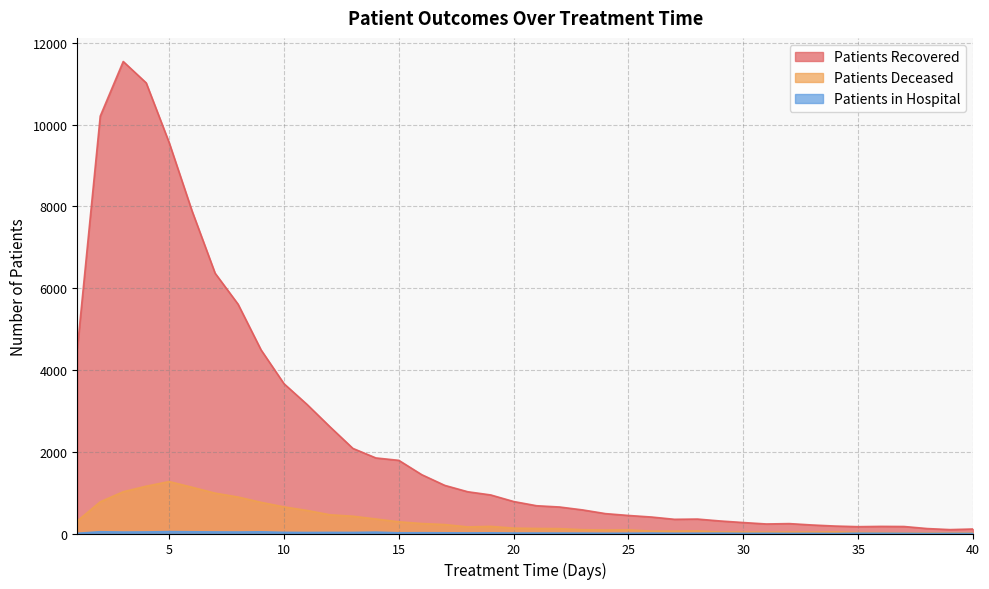

What is the average value of the patients_in_hospital series?

17